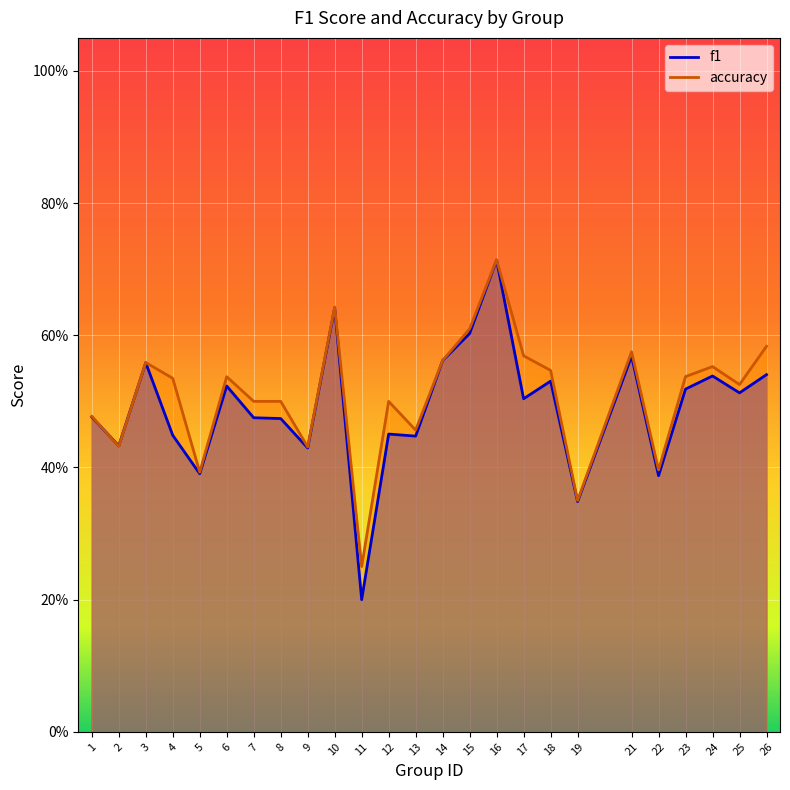

Reading right to left, list all the values displayed in this chart.

f1: 26=0.5	25=0.5	24=0.5	23=0.5	22=0.4	21=0.6	19=0.3	18=0.5	17=0.5	16=0.7	15=0.6	14=0.6	13=0.4	12=0.5	11=0.2	10=0.6	9=0.4	8=0.5	7=0.5	6=0.5	5=0.4	4=0.4	3=0.6	2=0.4	1=0.5
accuracy: 26=0.6	25=0.5	24=0.6	23=0.5	22=0.4	21=0.6	19=0.3	18=0.5	17=0.6	16=0.7	15=0.6	14=0.6	13=0.5	12=0.5	11=0.2	10=0.6	9=0.4	8=0.5	7=0.5	6=0.5	5=0.4	4=0.5	3=0.6	2=0.4	1=0.5